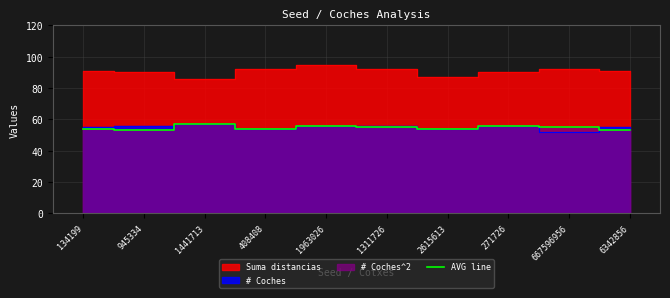

How many interior local valleys (lower than both neighbors) does the data have?

3